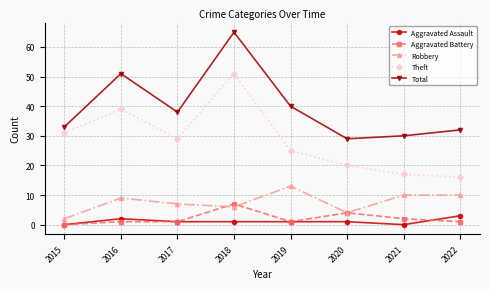

How many series are shown in this chart?

5